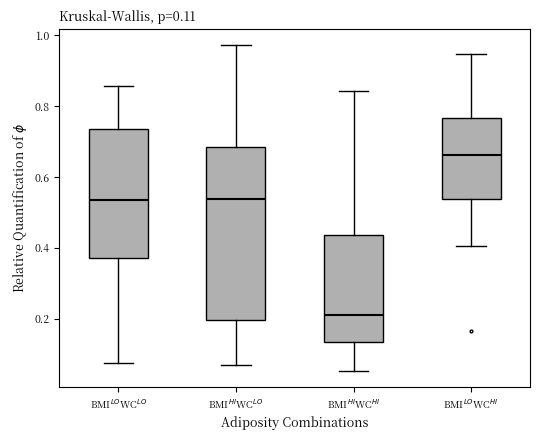

Which box has the highest median line?

BMI$^{LO}$WC$^{HI}$